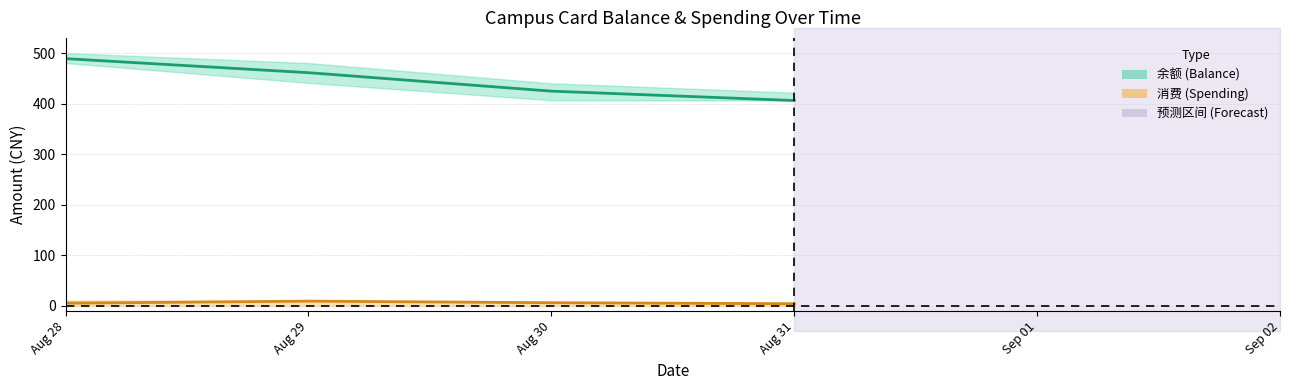

Reading left to right, list all the values displayed in this chart.

余额 (Balance): 0=489.0	1=461.2	2=424.7	3=406.2
余额上限: 0=500.0	1=480.3	2=440.2	3=421.7
余额下限: 0=480.4	1=441.0	2=406.7	3=406.2
消费 (Spending): 0=5.5	1=9.6	2=6.5	3=4.5
消费上限: 0=10.6	1=10.6	2=6.5	3=5.4
消费下限: 0=0.1	1=0.2	2=0.0	3=0.1